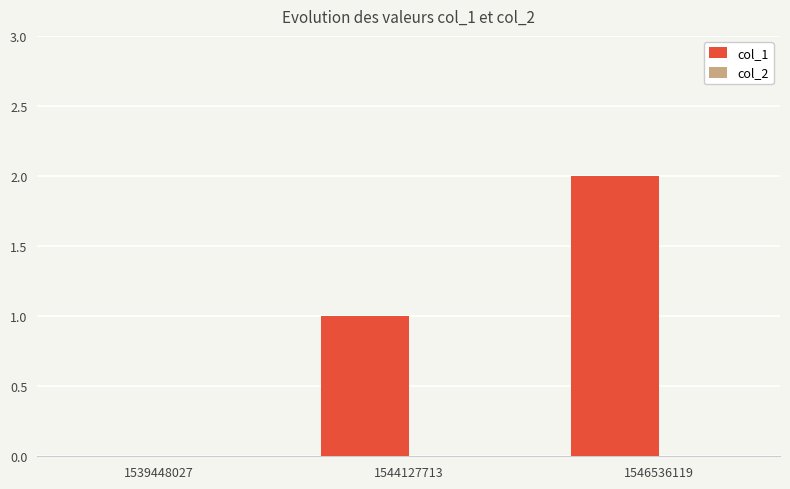

Is it true that the value at 1546536119 is 1?

False